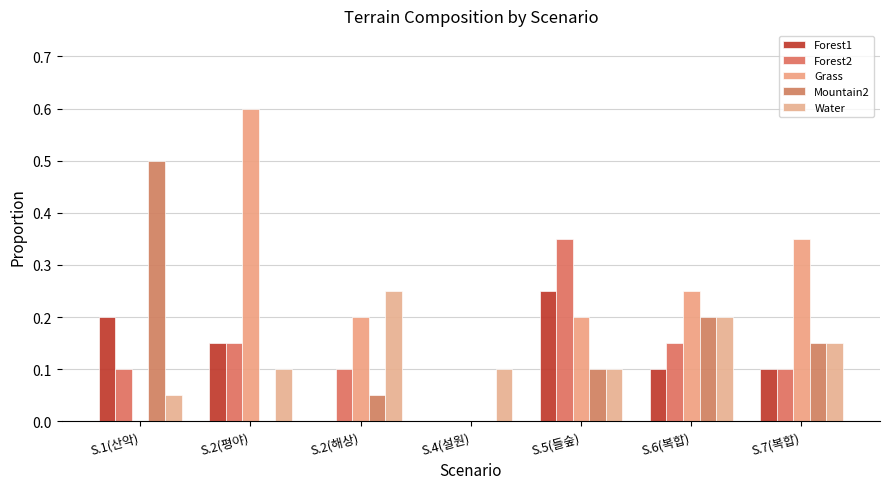

The Forest1 series shows 0.3 at S.1(산악). True or false?

False